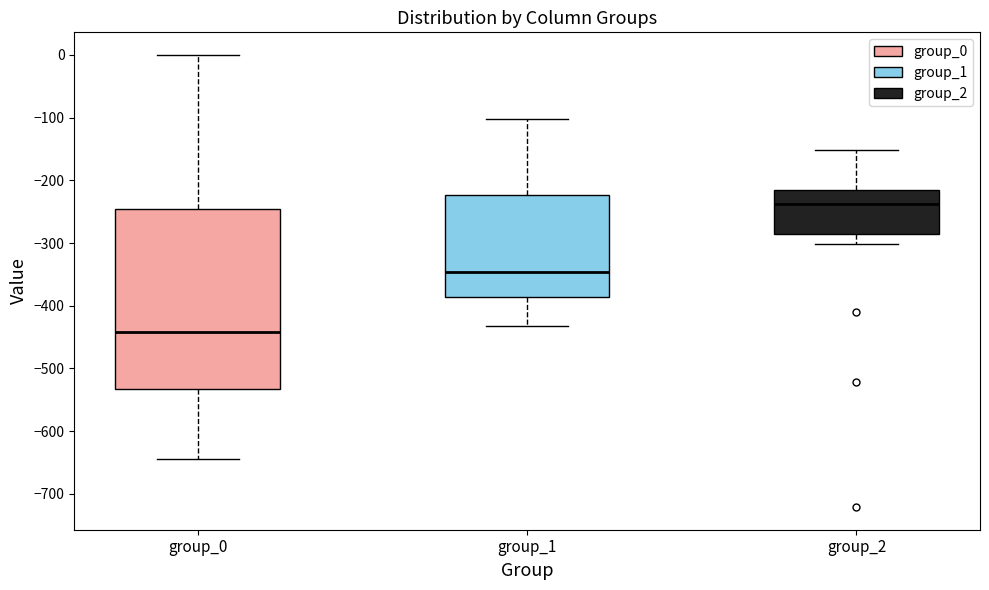

Where does the lower whisker of the box for group_2 end on the y-axis? The values are not printed on the chart, so give them approximately, as read against the axis.

-300